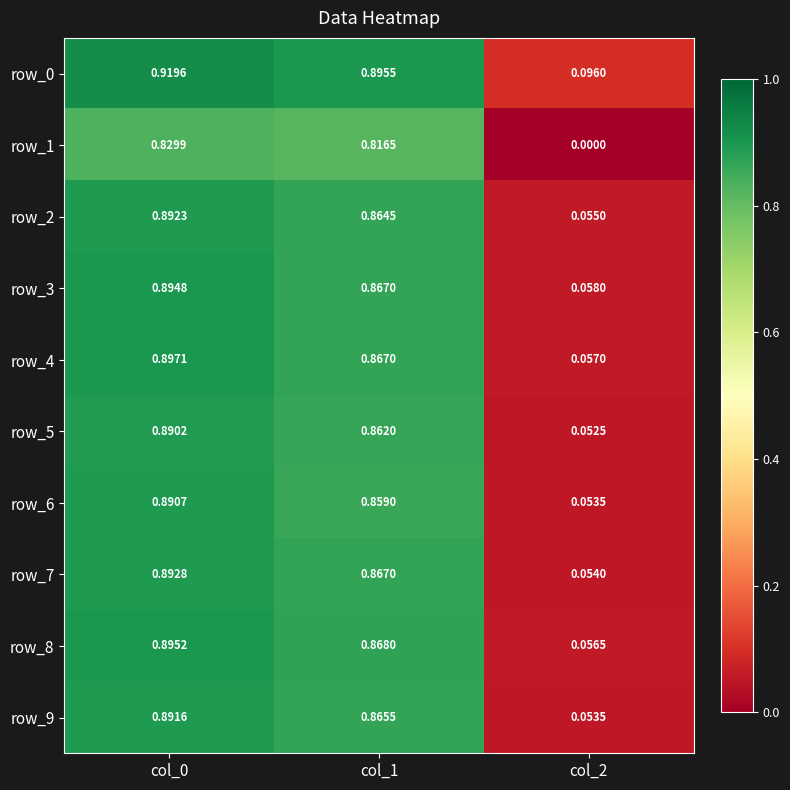

Which series changed the most between col_1 and col_2?

row_1